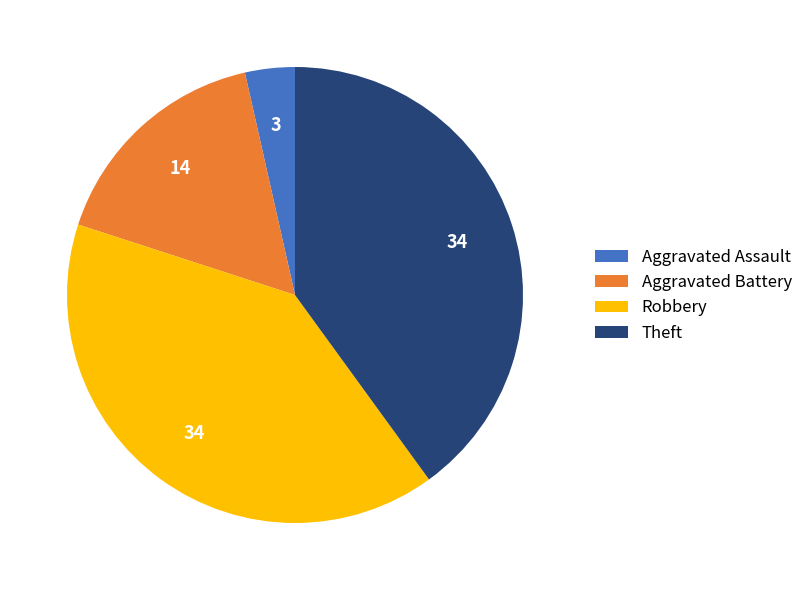

Do Aggravated Assault and Robbery together represent more than half of the pie?

No